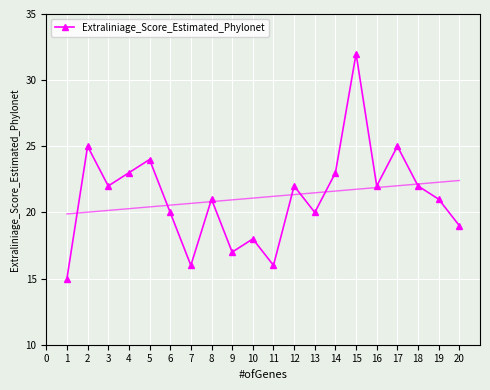

How many lines are shown in the chart?

1